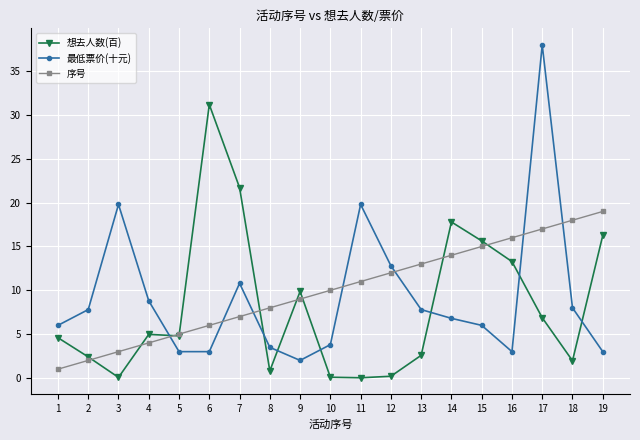

True or false: 序号 and 最低票价(十元) cross at least once.

True